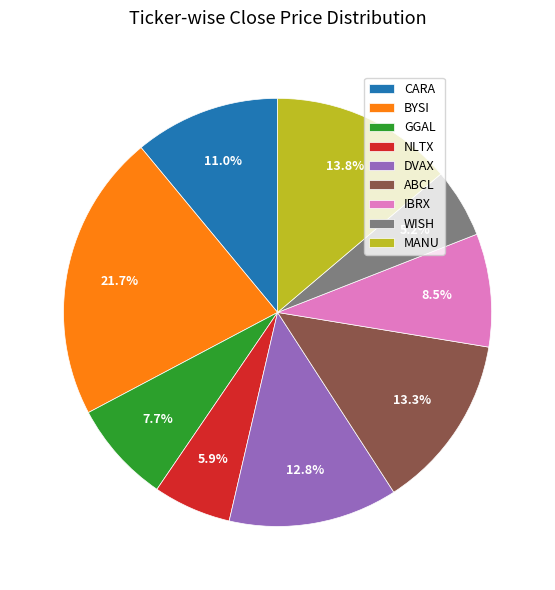

Between DVAX and MANU, which is larger?

MANU